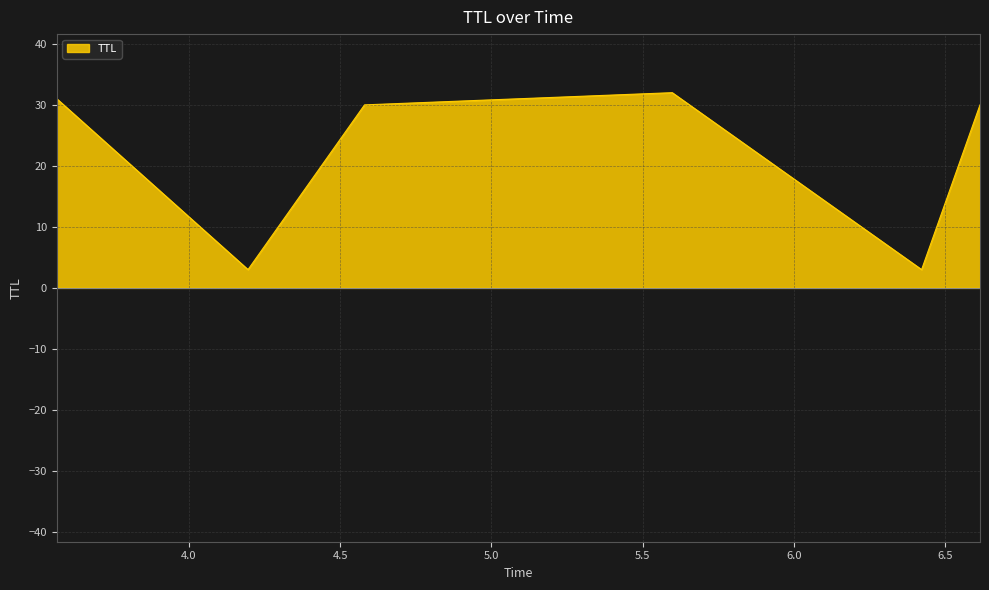

Where does the data first go above 30?

3.5638465988158714